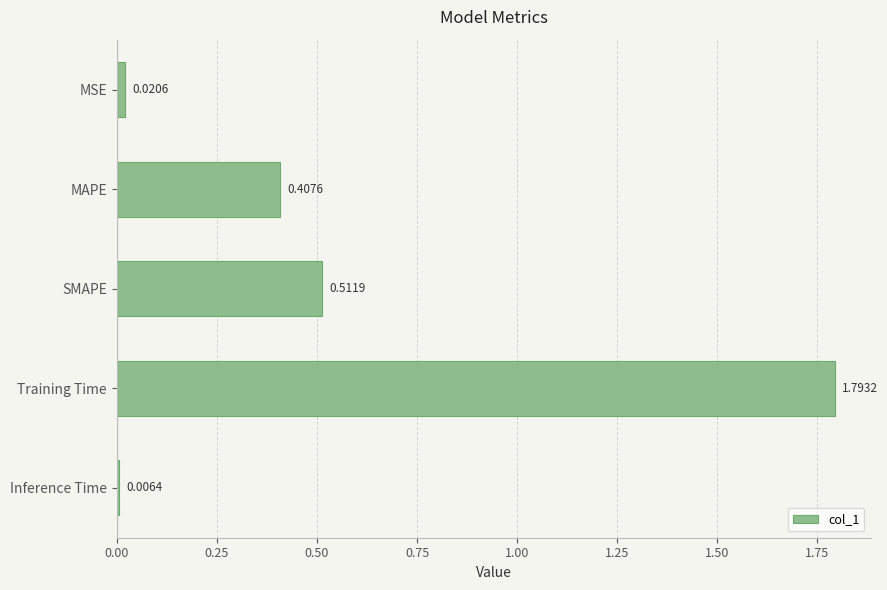

List the labels in order of value, smallest first.

Inference Time, MSE, MAPE, SMAPE, Training Time